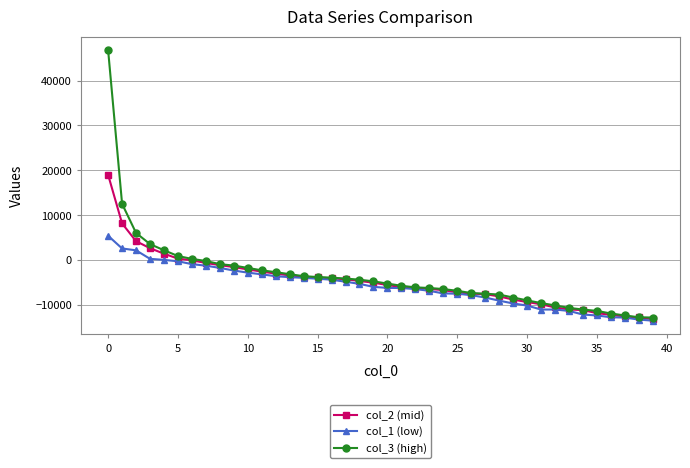

How many data points in col_3 (high) are above -4738?

19